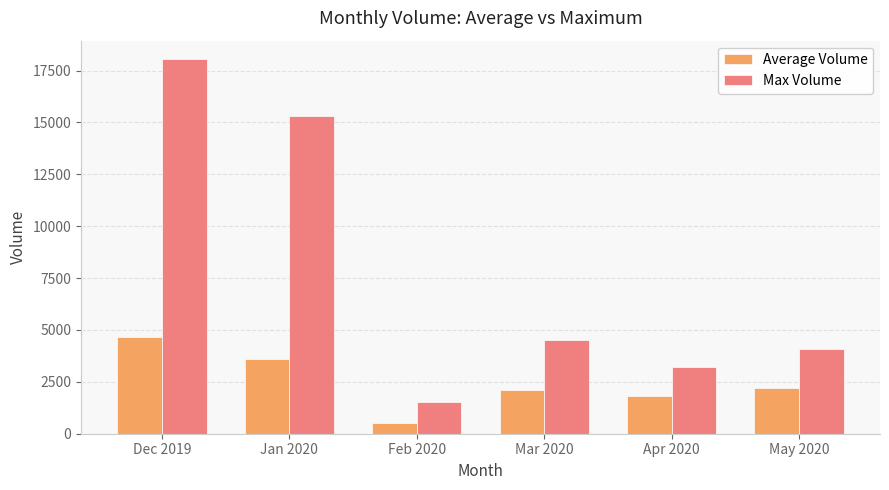

Which category has the highest value in the Average Volume series?

Dec 2019